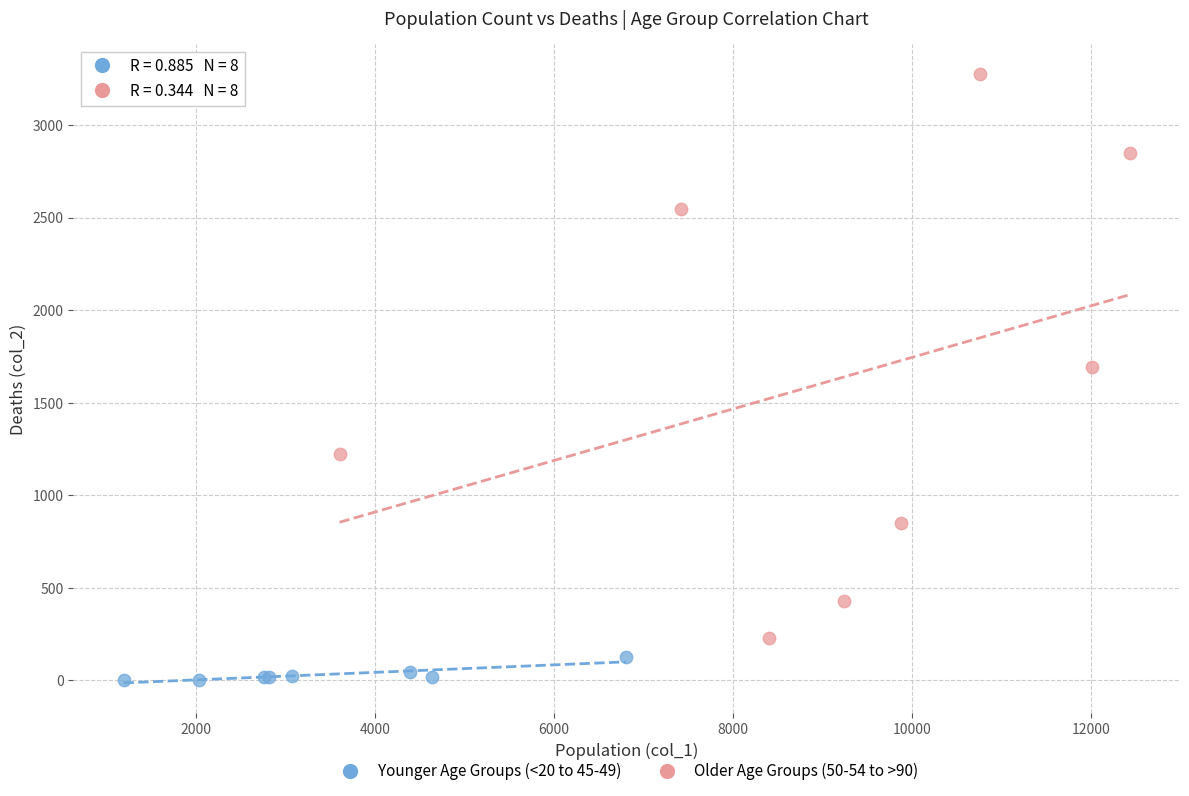

Which series reaches the minimum Y coordinate?

Younger Age Groups (<20 to 45-49)